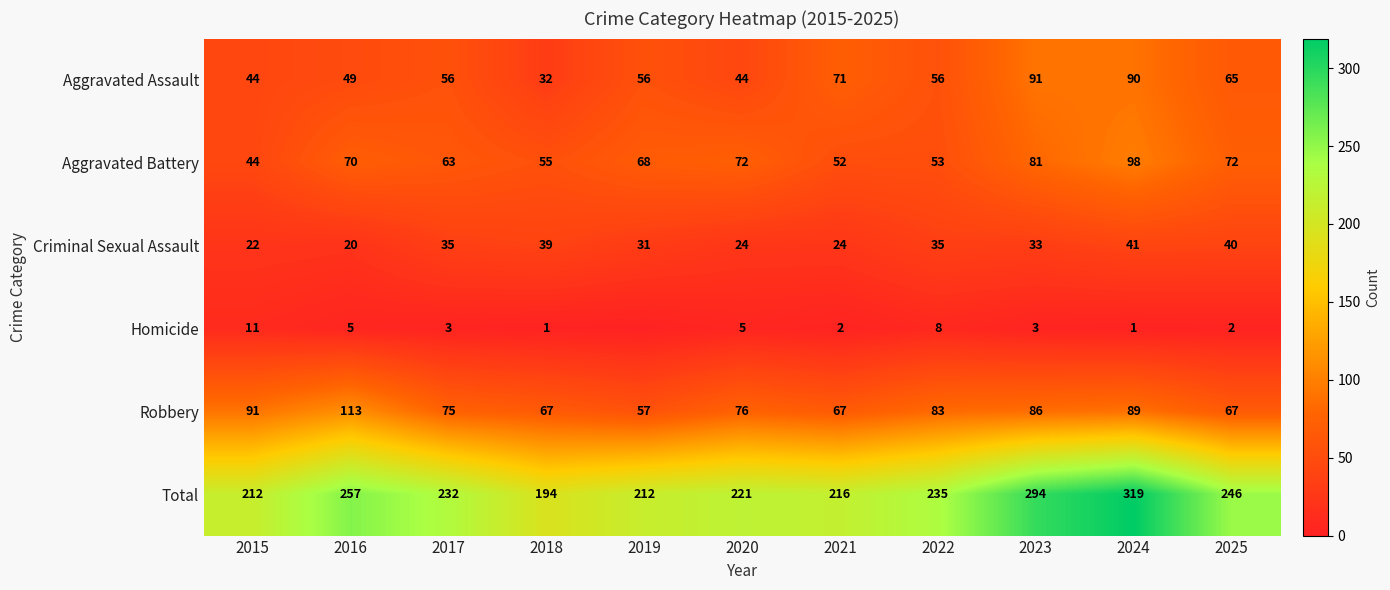

What is the difference between the second highest and minimum values in the Criminal Sexual Assault series?

20